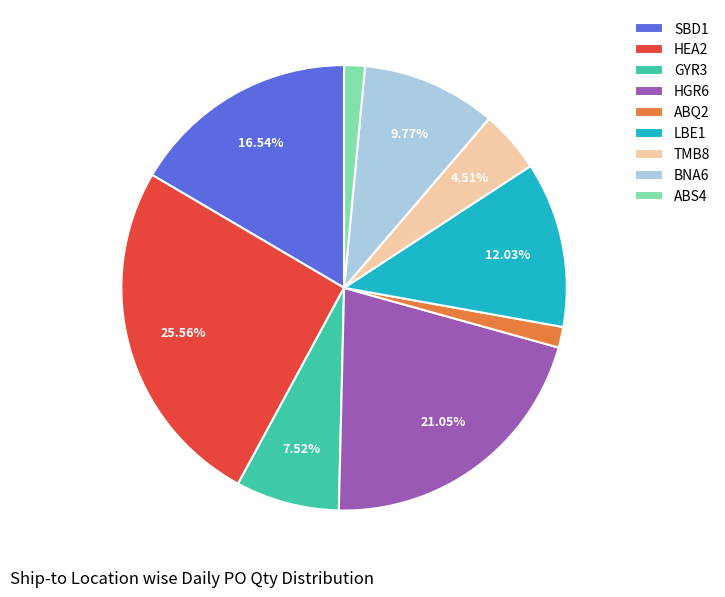

How many slices are in this pie chart?

9